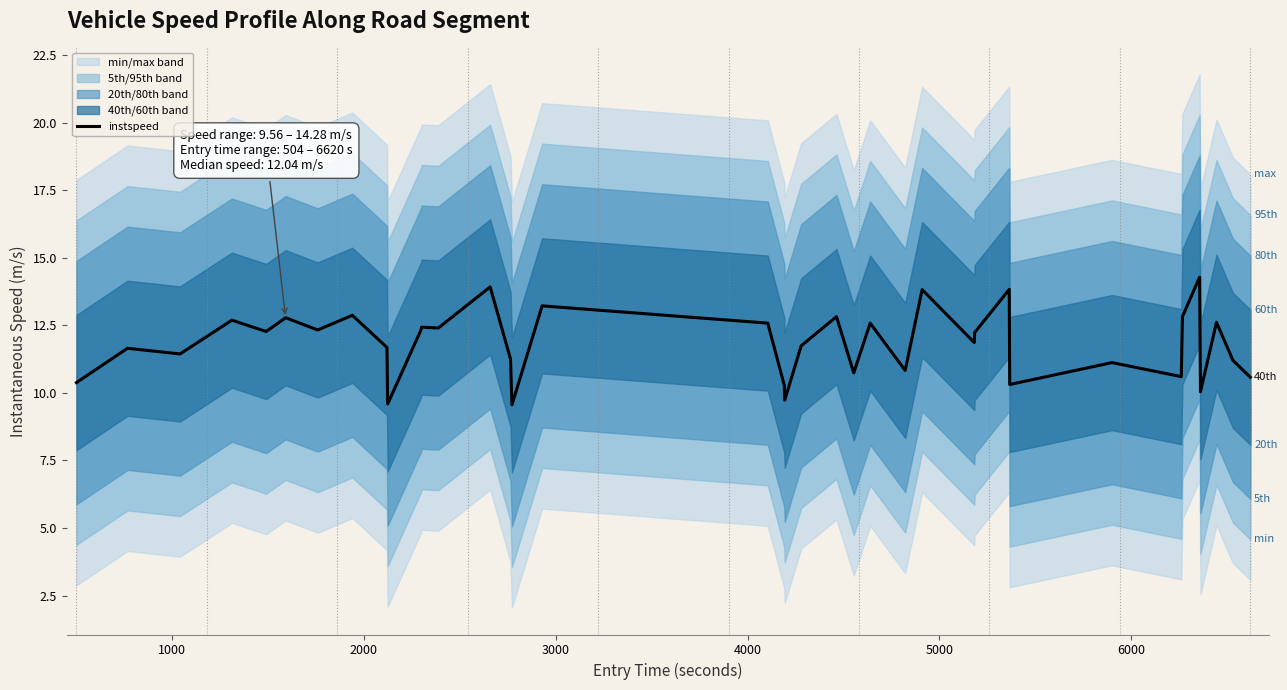

How many points are higher than both their immediate neighbors (excluding endpoints)?

14